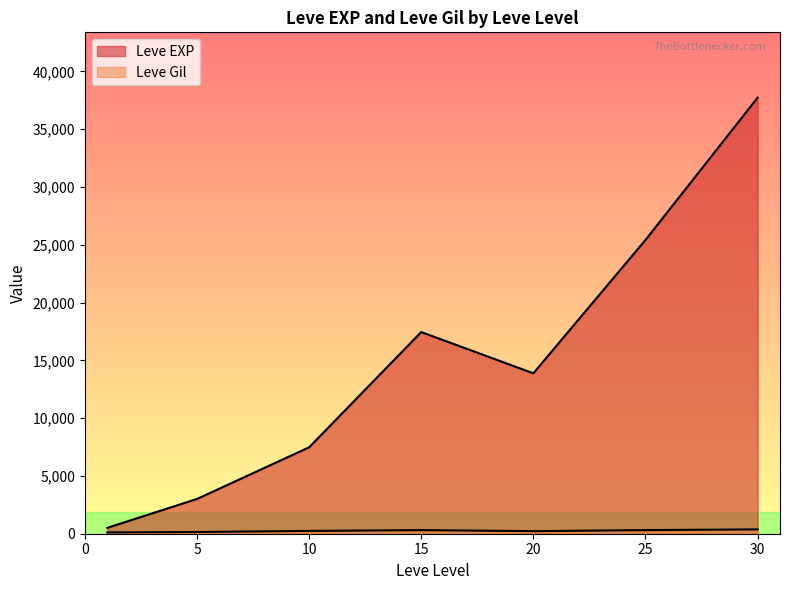

How many distinct data groups are displayed?

2